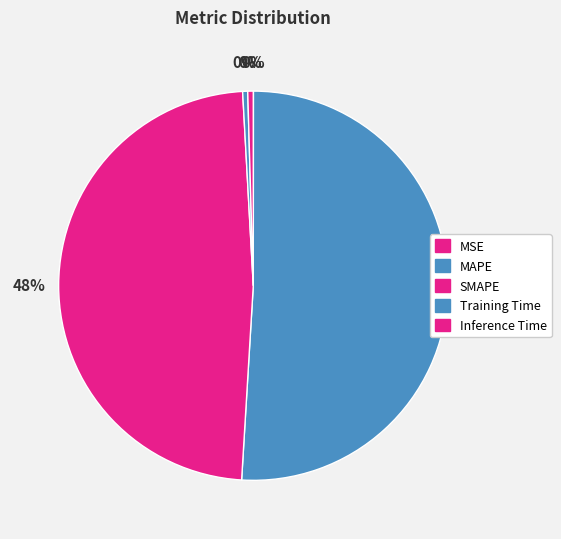

How much of the chart is everything except Training Time?

99.6%